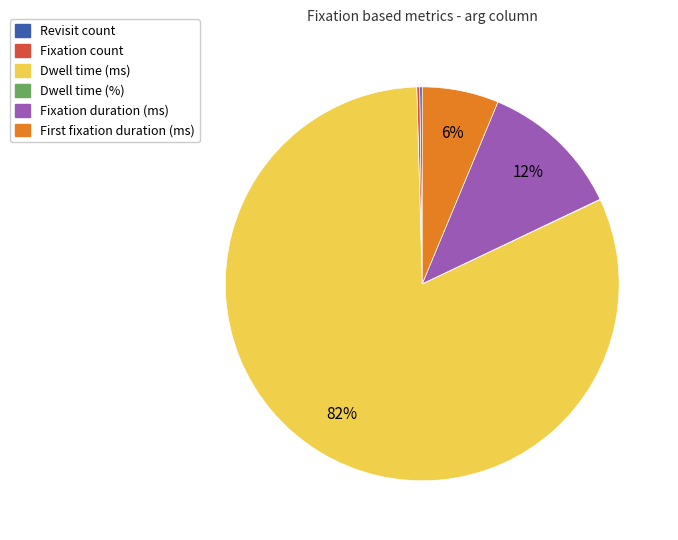

Does any single category account for the majority?

Yes